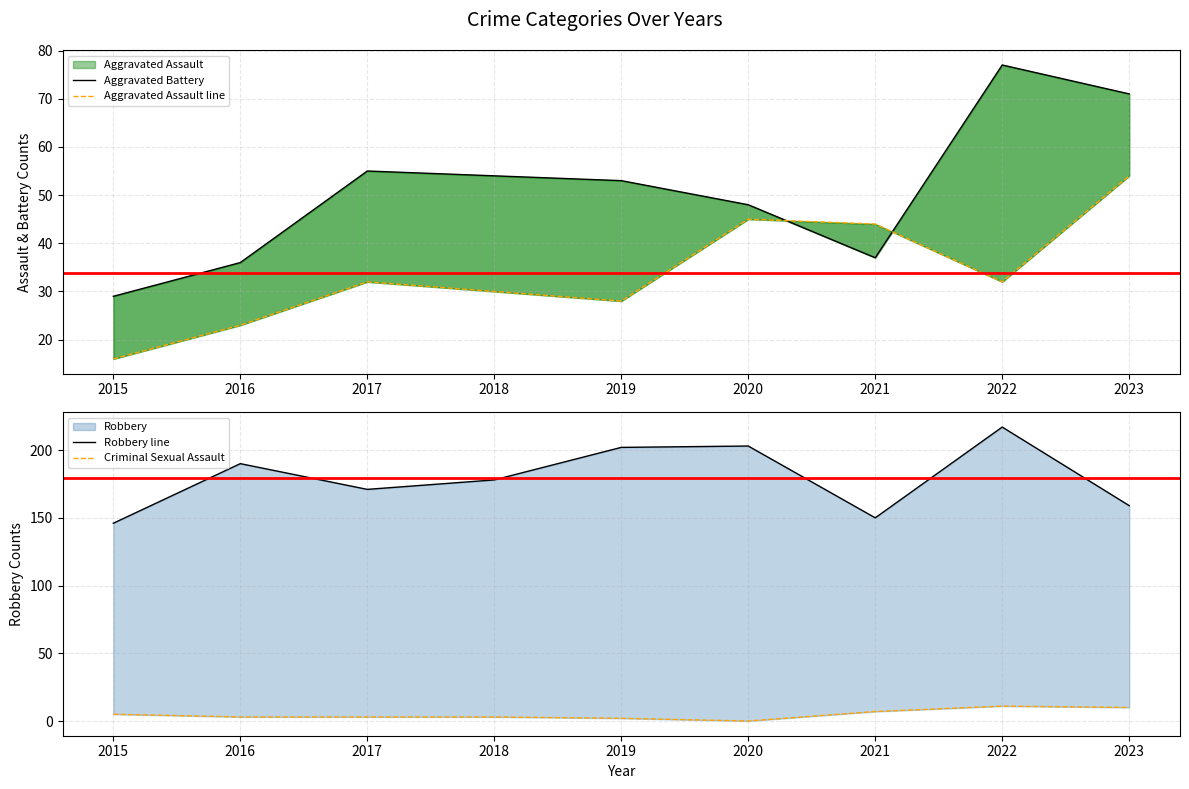

The Criminal Sexual Assault series shows 4 at 2016. True or false?

False